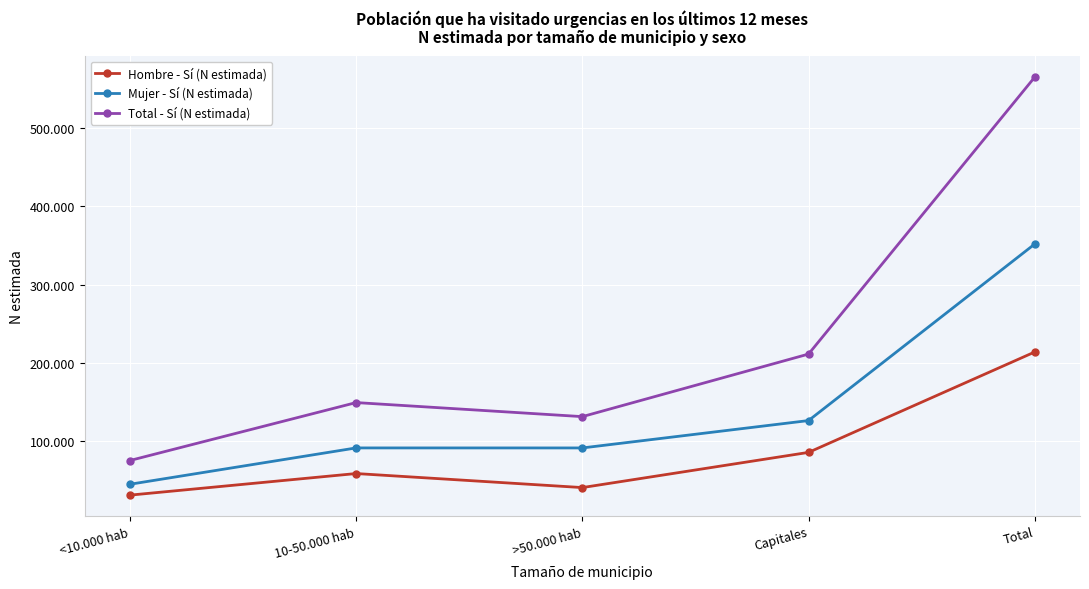

Where is the first local maximum for Mujer - Sí (N estimada)?

10-50.000 hab